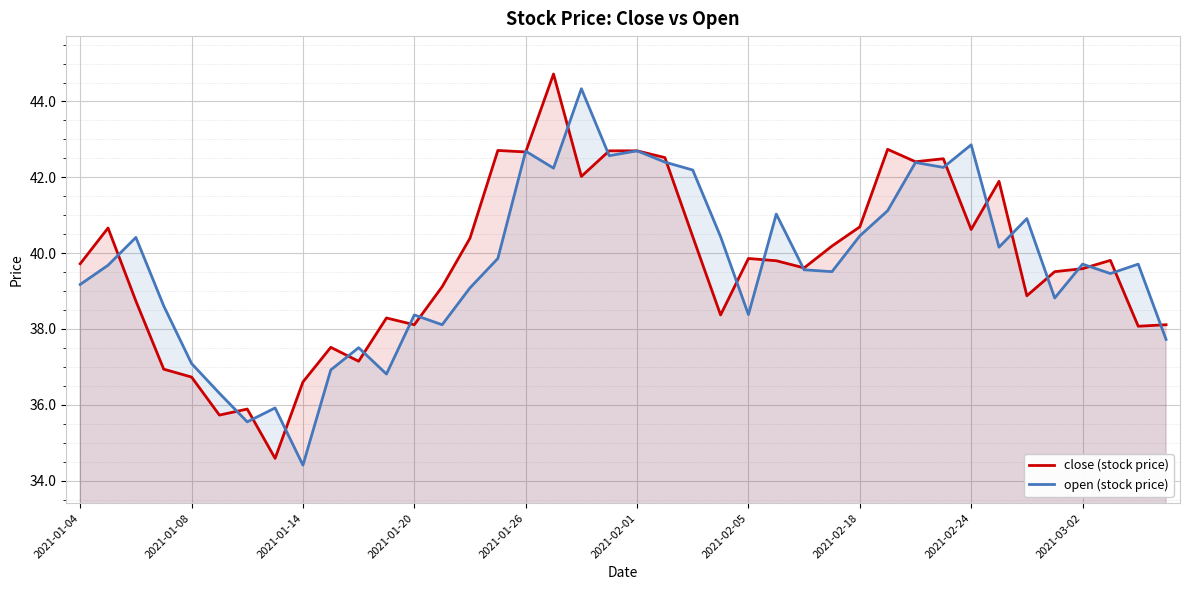

How many intersections are there between close (stock price) and open (stock price)?

24